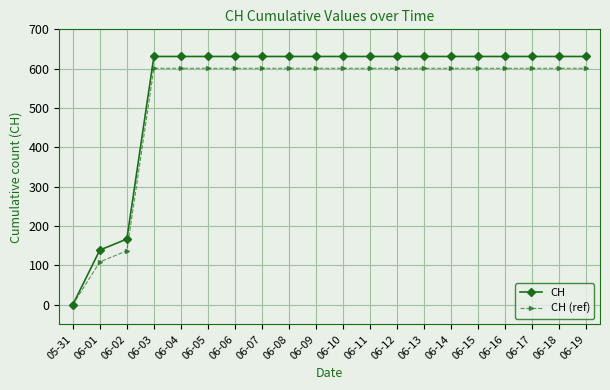

Which series has the widest spread of values?

CH